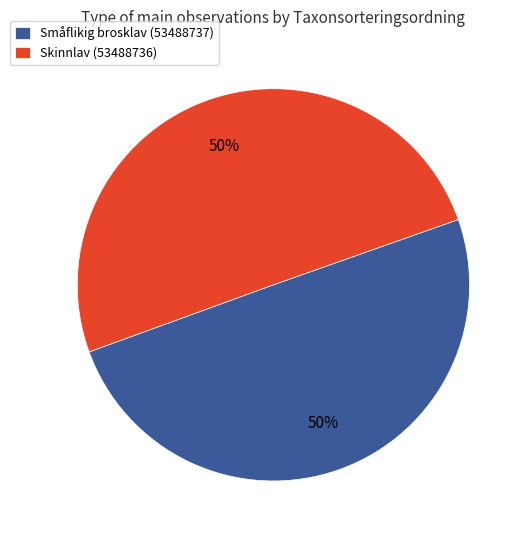

Approximately how many times larger is the value at Skinnlav (53488736) compared to Småflikig brosklav (53488737)?

1.0